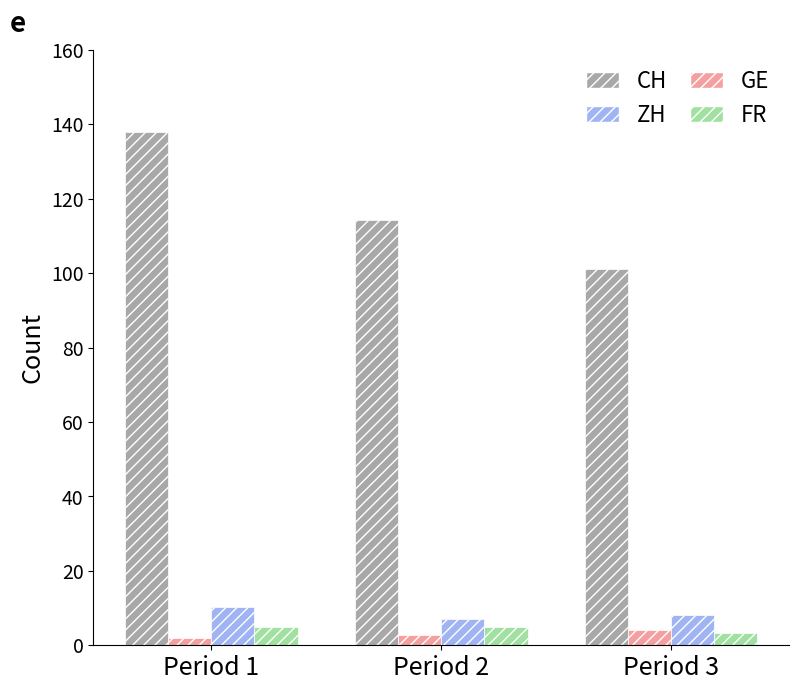

List the labels in order of CH value, smallest first.

Period 3, Period 2, Period 1